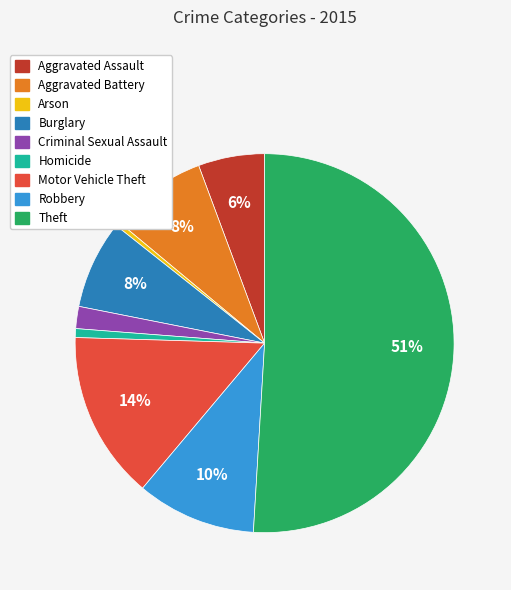

Approximately how many times larger is the value at Criminal Sexual Assault compared to Aggravated Assault?

0.3